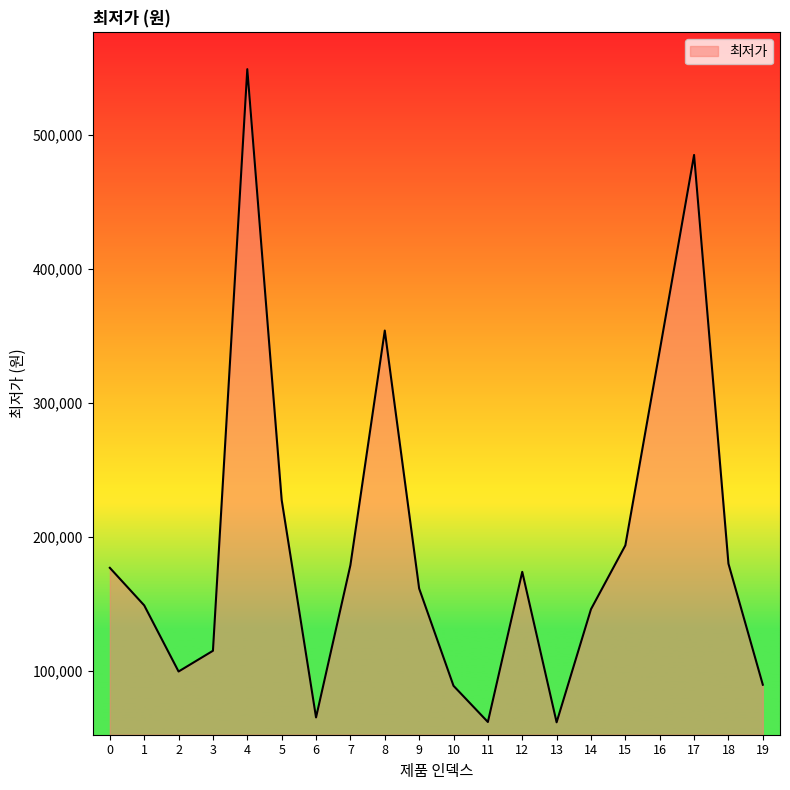

What is the greatest value displayed?

549000